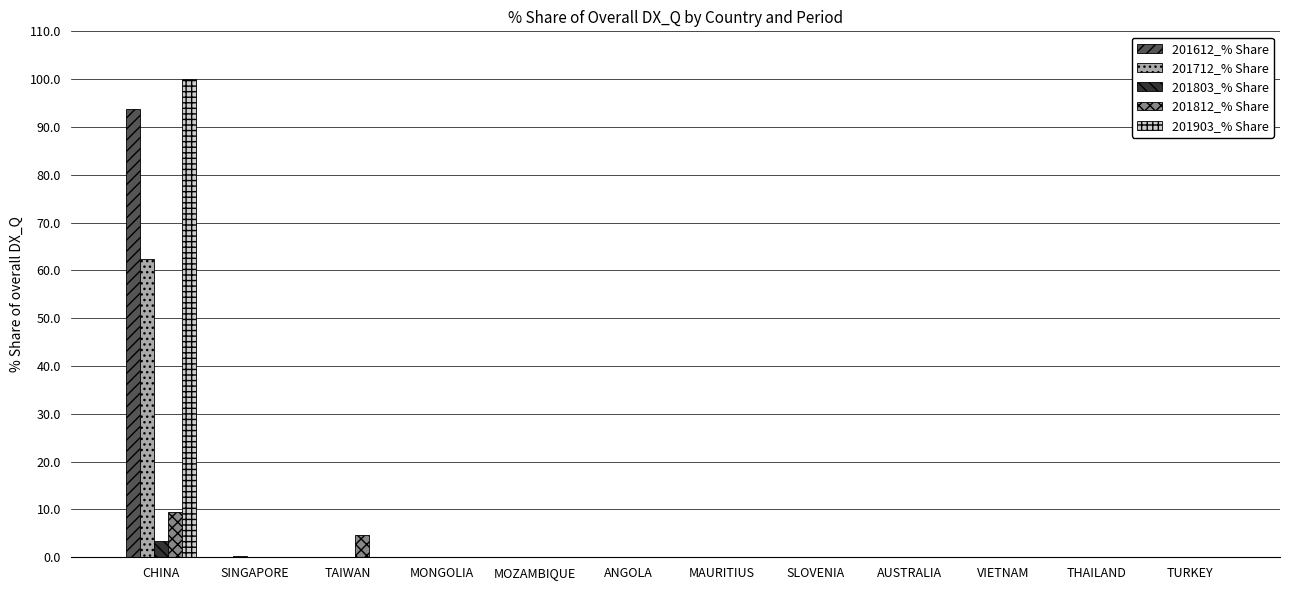

Between CHINA and TAIWAN, which series saw the biggest shift?

201903_% Share